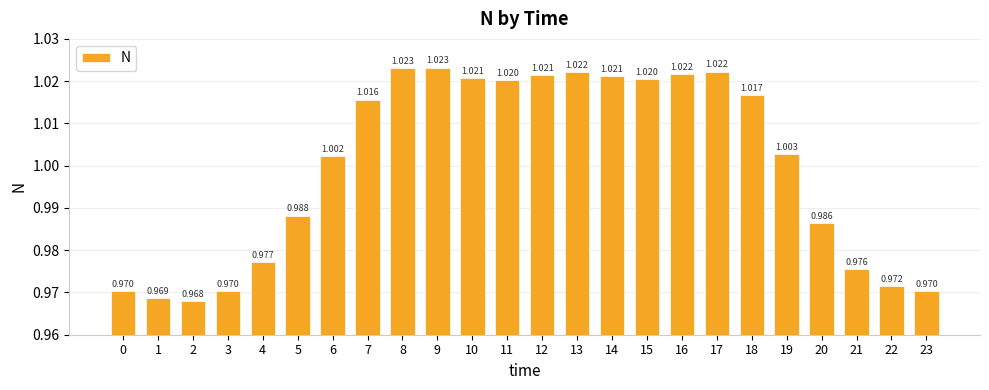

Reading right to left, transcribe all the data shown in this chart.

23=1.0	22=1.0	21=1.0	20=1.0	19=1.0	18=1.0	17=1.0	16=1.0	15=1.0	14=1.0	13=1.0	12=1.0	11=1.0	10=1.0	9=1.0	8=1.0	7=1.0	6=1.0	5=1.0	4=1.0	3=1.0	2=1.0	1=1.0	0=1.0